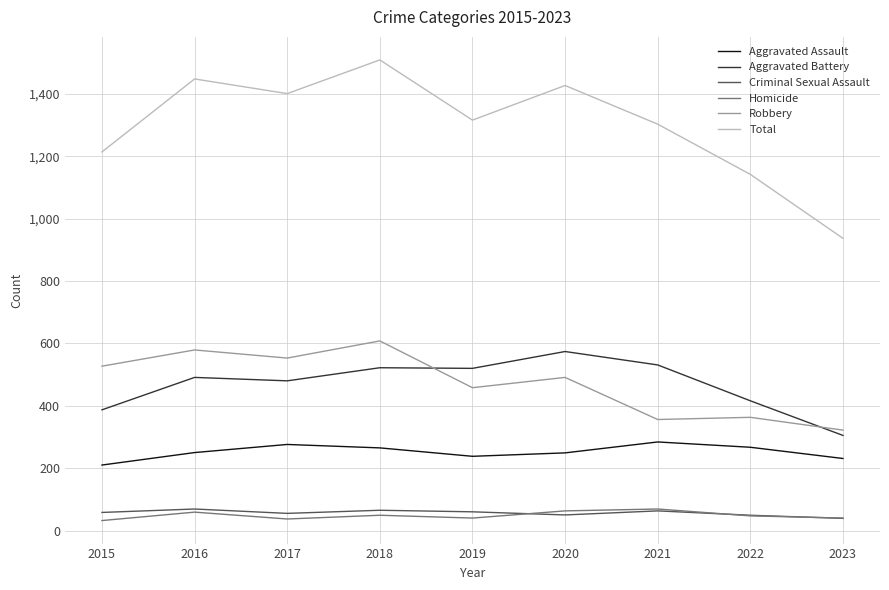

How many lines are shown in the chart?

6